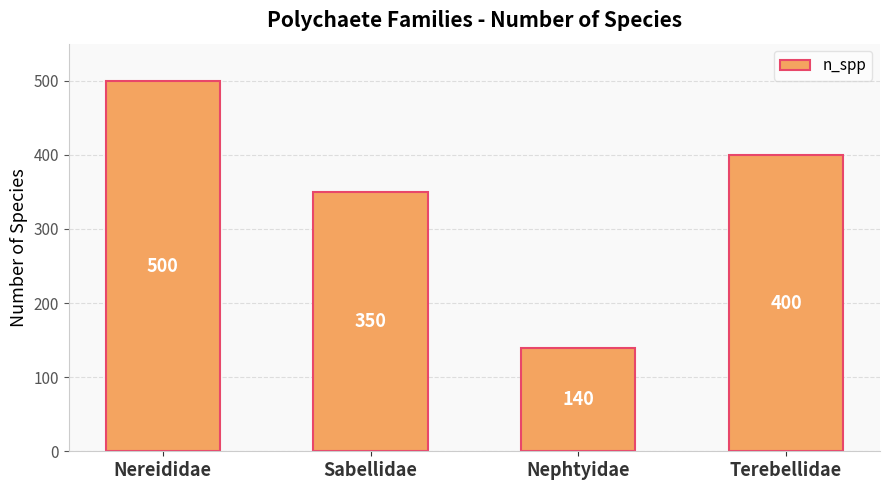

What position from the right is Sabellidae?

3